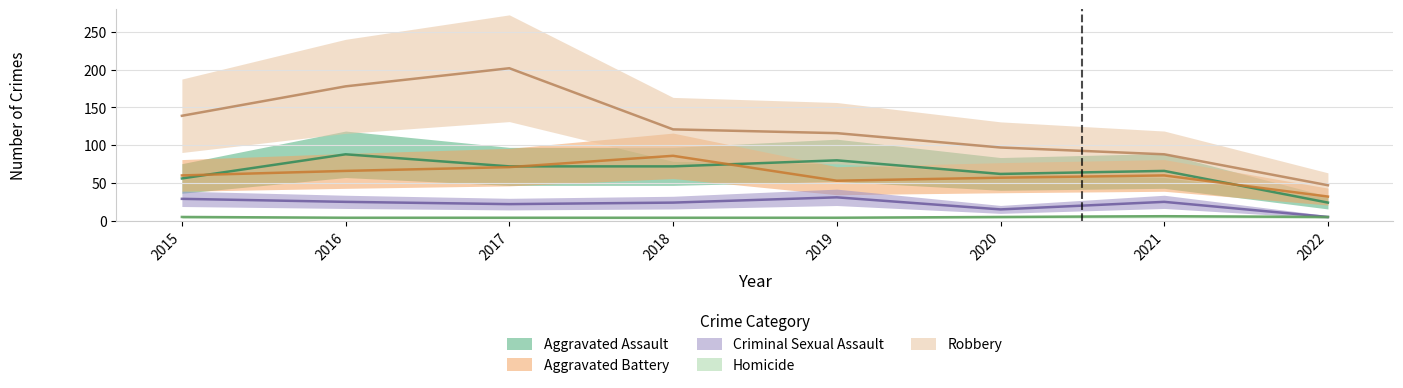

At which label does Aggravated Assault reach its peak?

2016